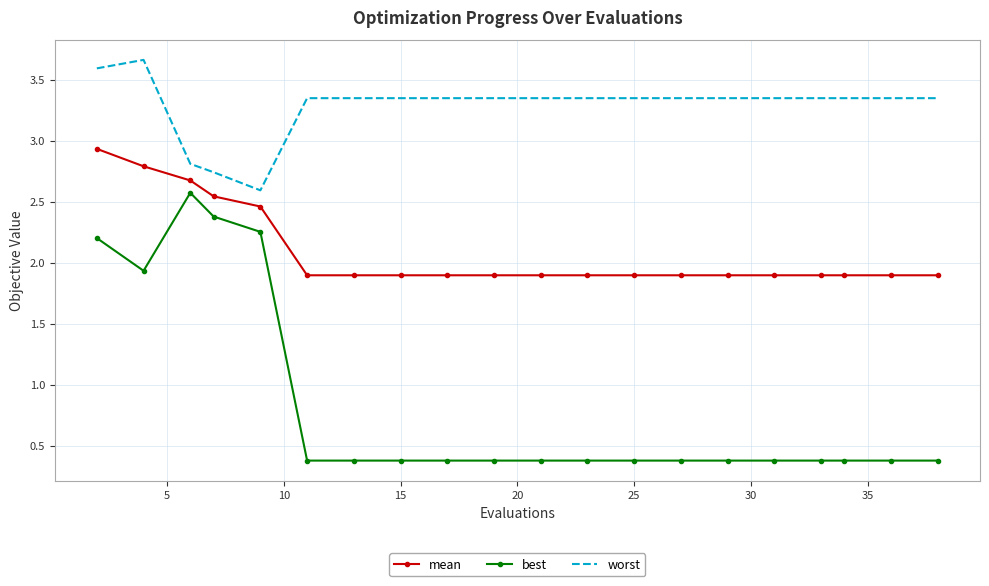

What is the difference between the maximum and minimum values in the worst series?

1.1